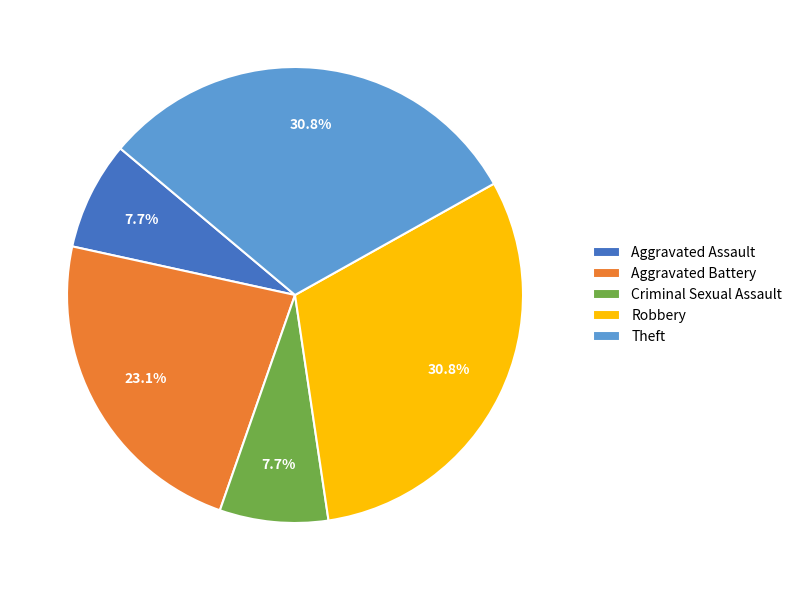

To the nearest percent, what is the average slice percentage?

20%